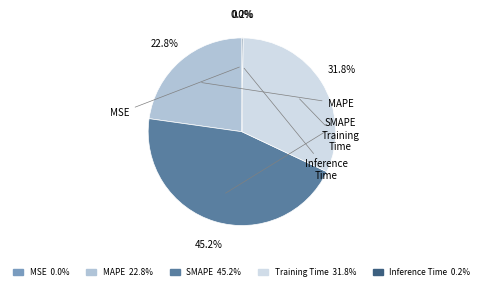

Is there any slice that represents more than half of the pie?

No